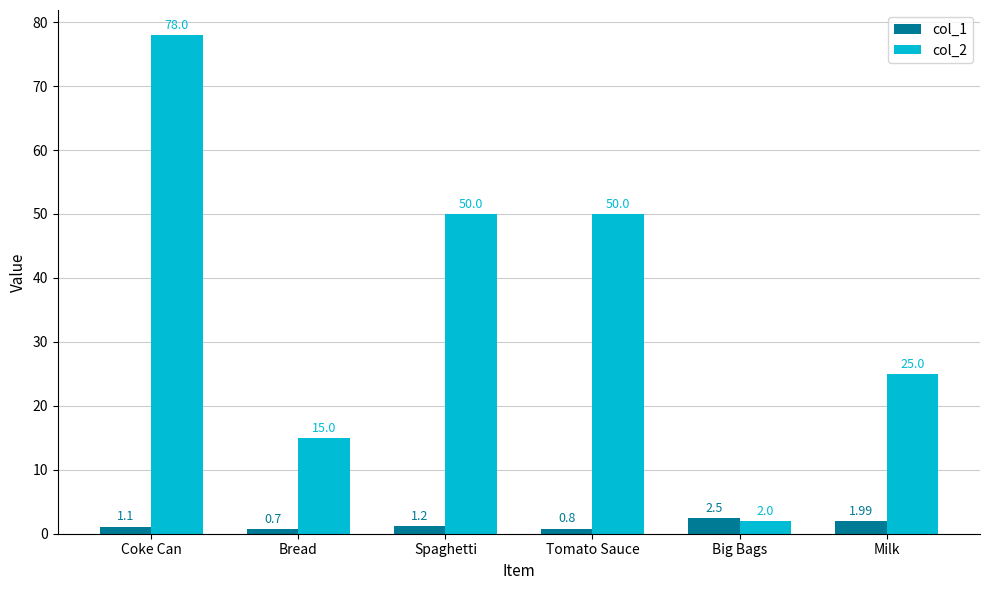

True or false: col_2 has a value of 50.0 at Tomato Sauce.

True